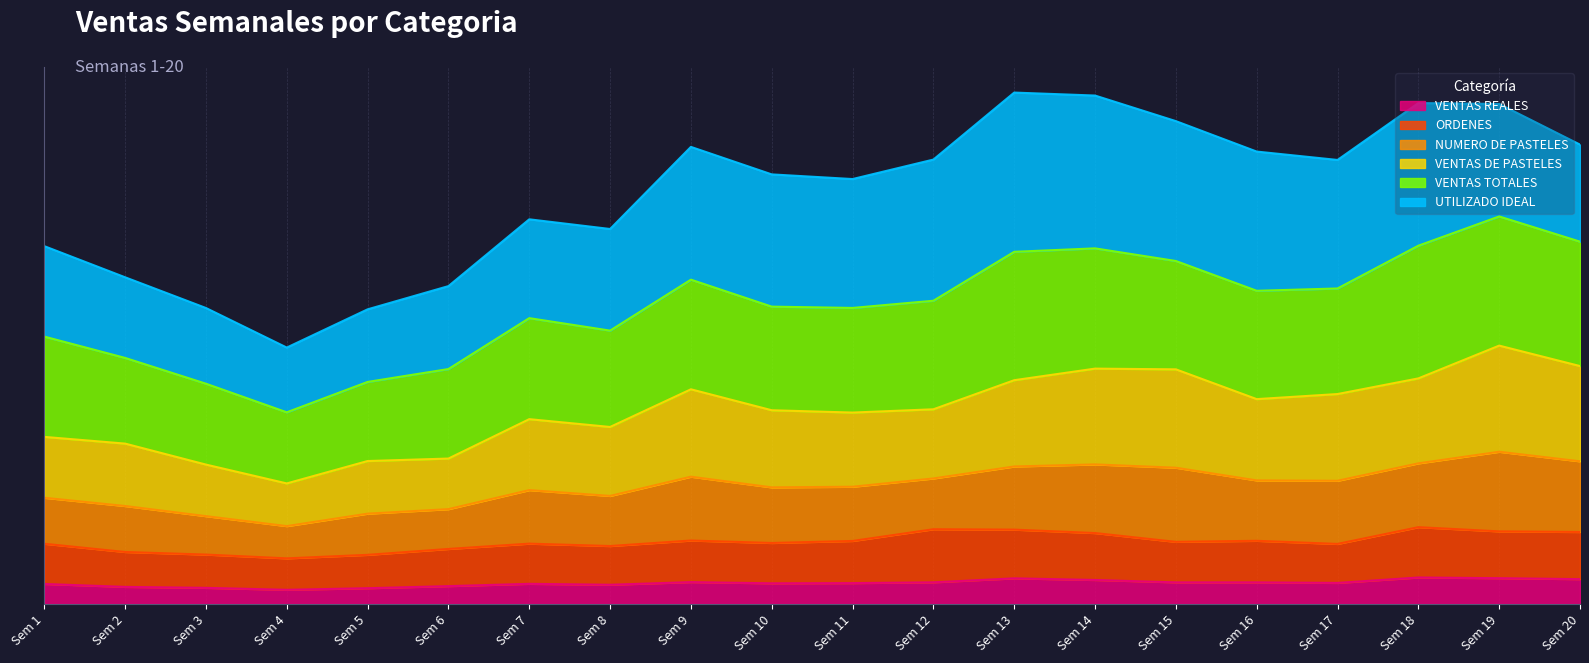

At how many categories does at least one series exceed 1?

16